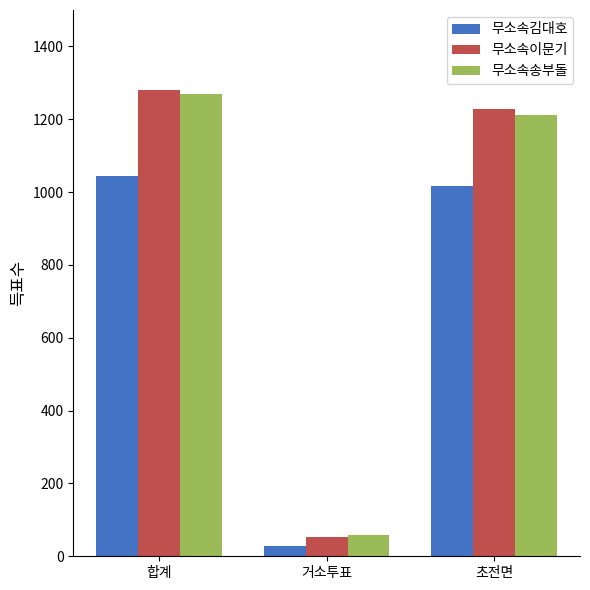

What is the maximum value for 무소속김대호?

1044